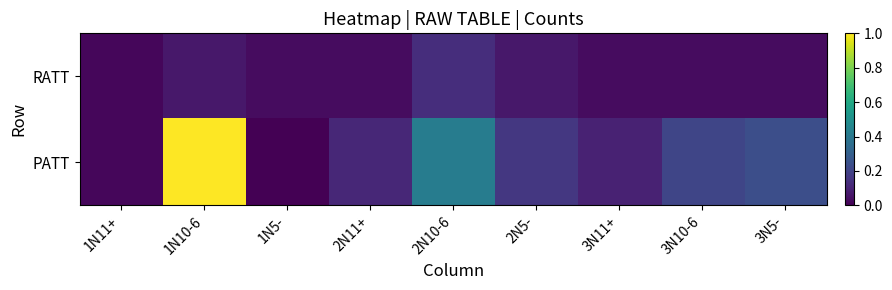

Which series has the largest range (max minus min)?

PATT